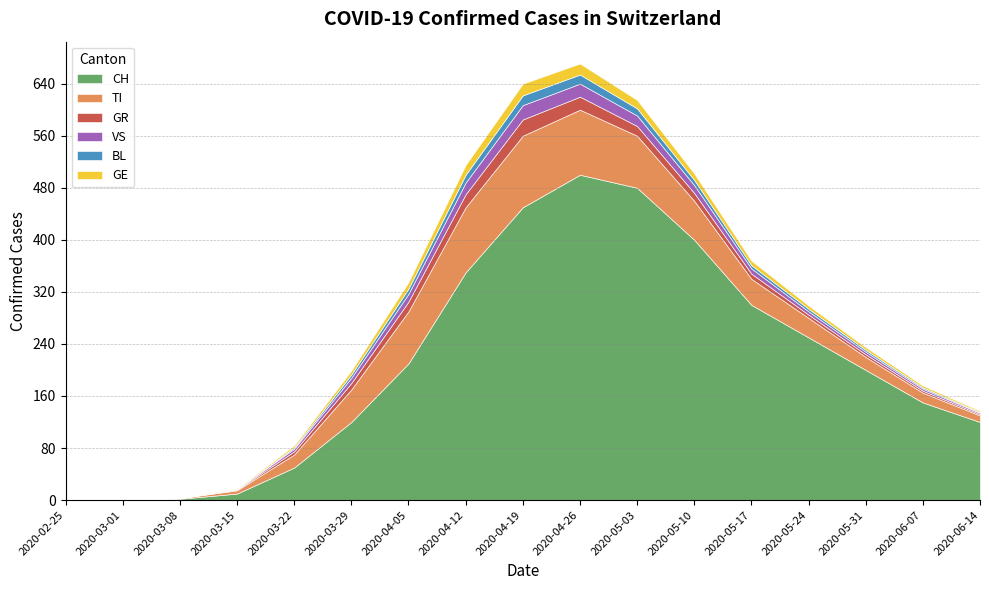

What position from the left is 2020-03-29?

6